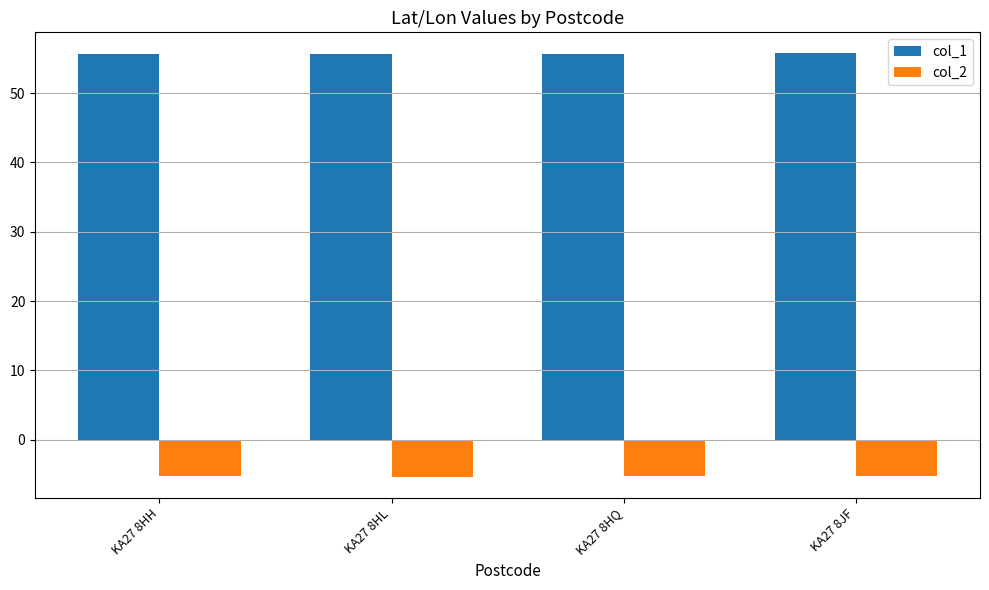

What is the value of the col_2 bar at the 1st from the left?

-5.3